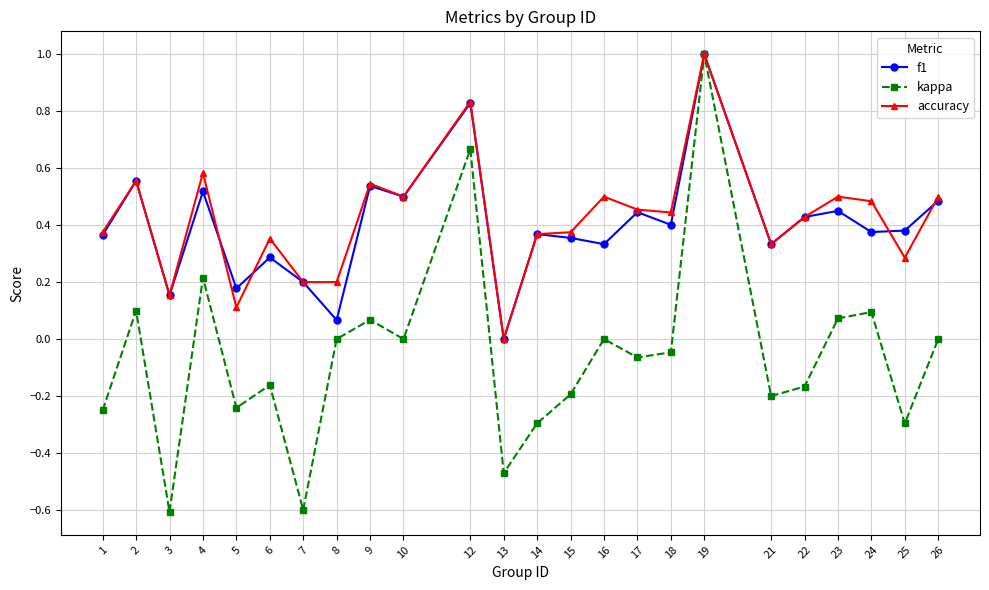

The value of f1 at 13 is -0.3. True or false?

False